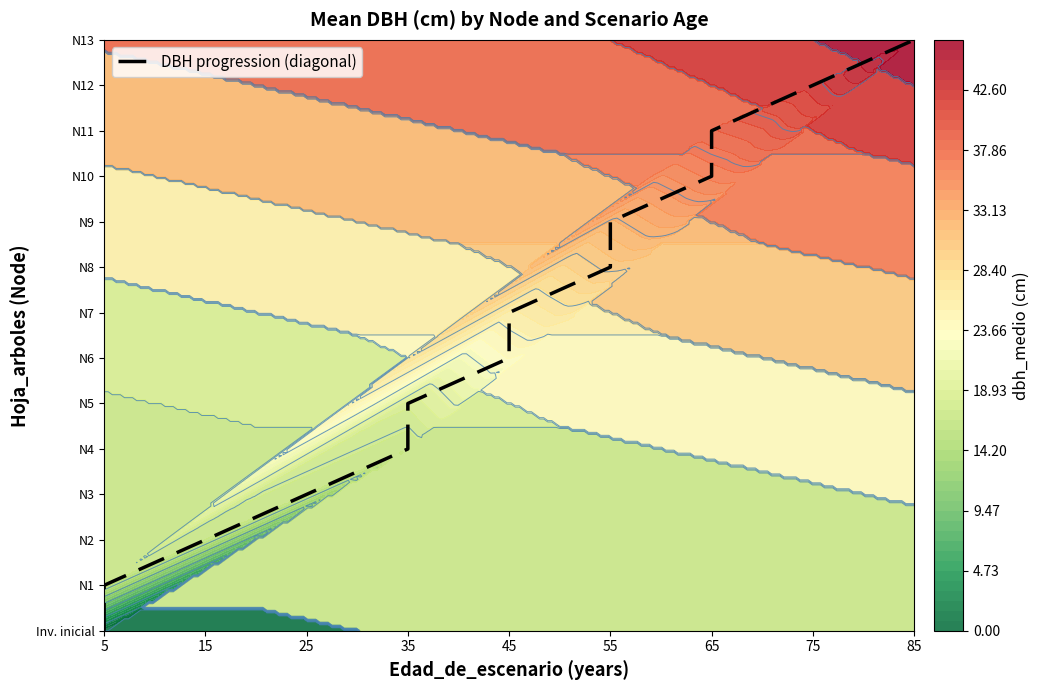

Which label corresponds to the smallest value in the chart?

5